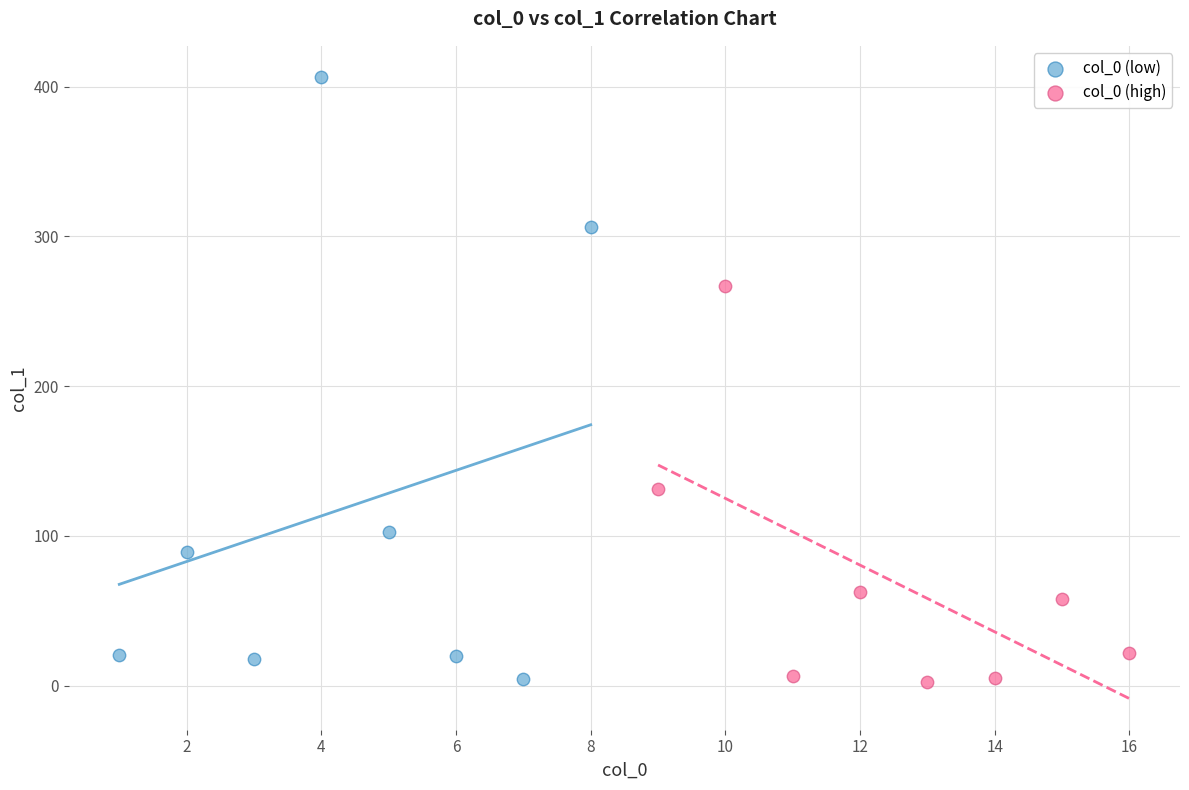

What are all the series names shown in the legend?

col_0 (low), col_0 (high)